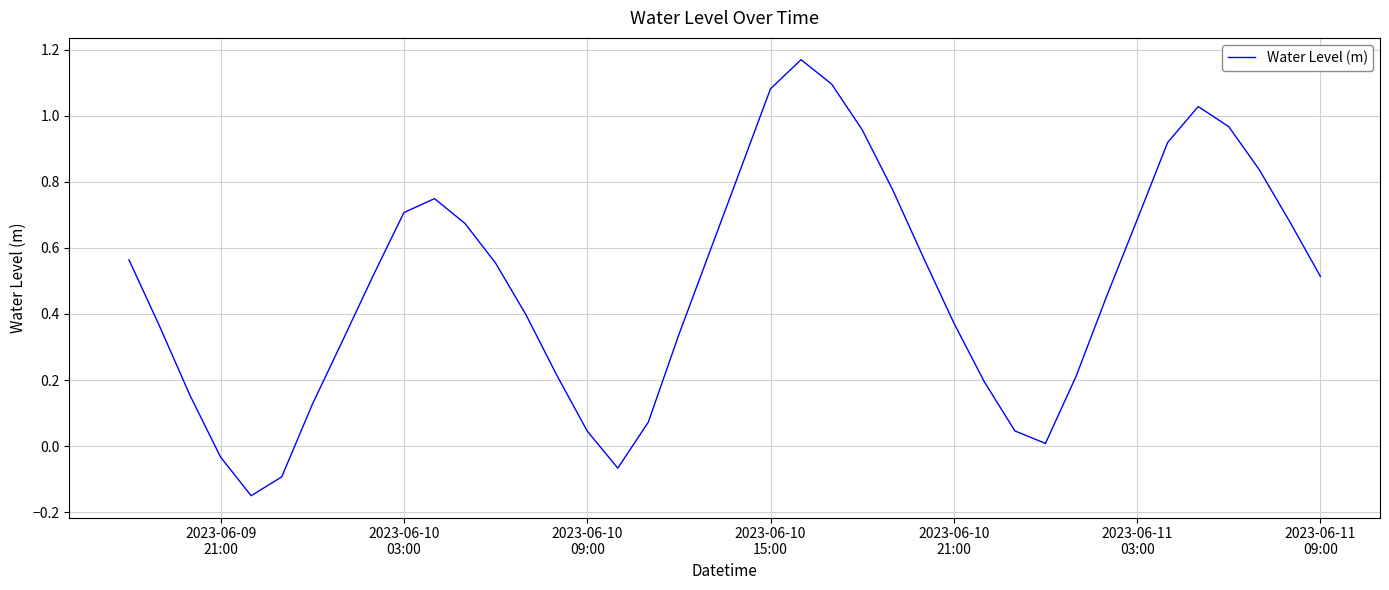

Count the number of values greater than 0.

36